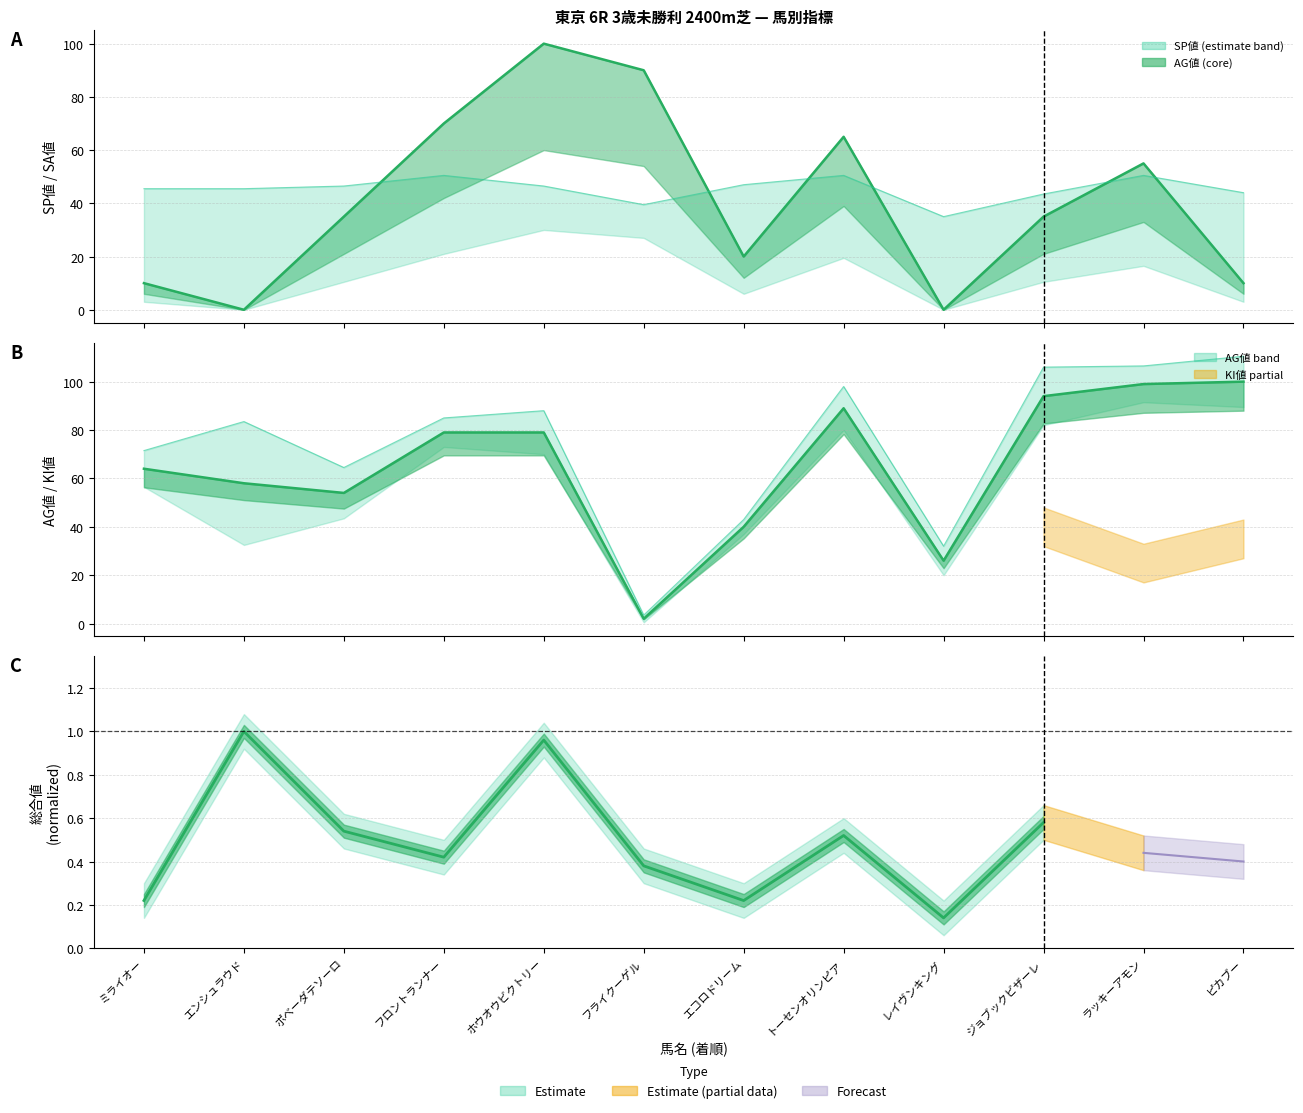

Does the chart display data point markers on the line(s)?

No